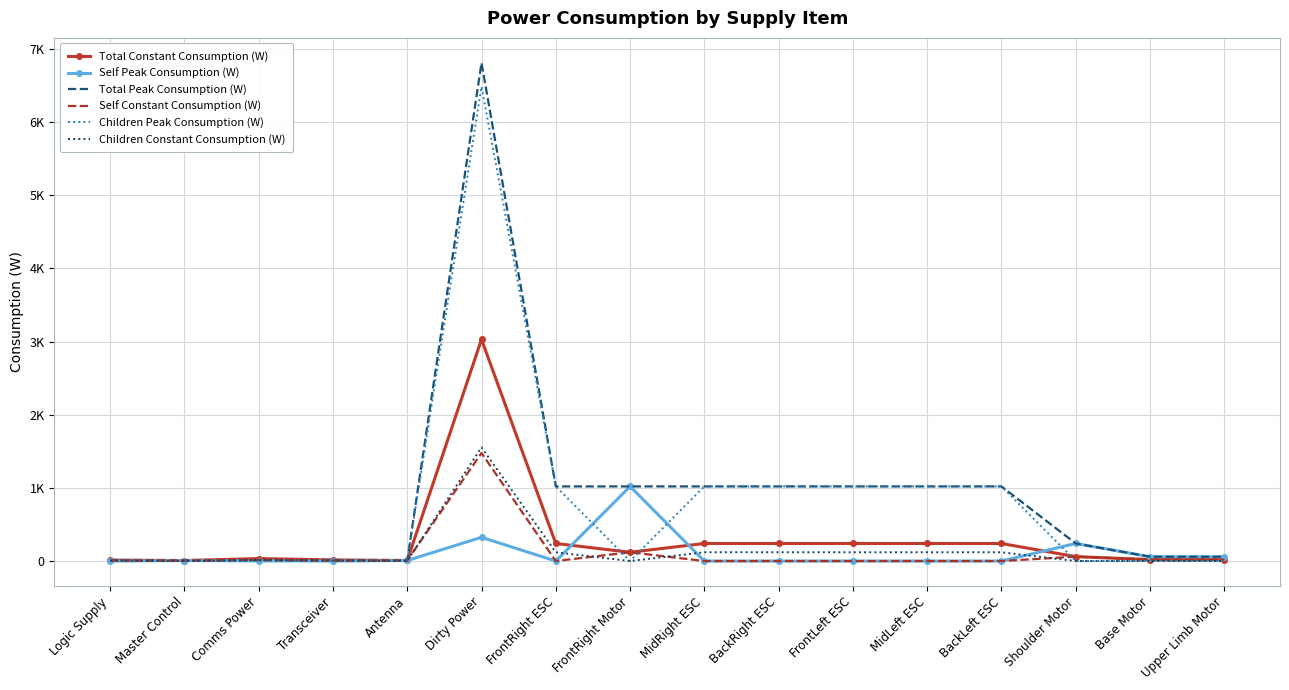

Rank the series at BackLeft ESC from highest to lowest value.

Total Peak Consumption (W), Children Peak Consumption (W), Total Constant Consumption (W), Children Constant Consumption (W), Self Peak Consumption (W), Self Constant Consumption (W)